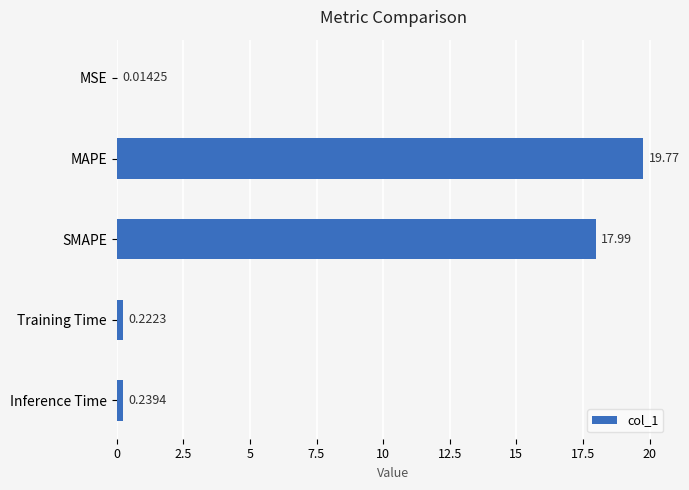

How many series are shown in this chart?

1